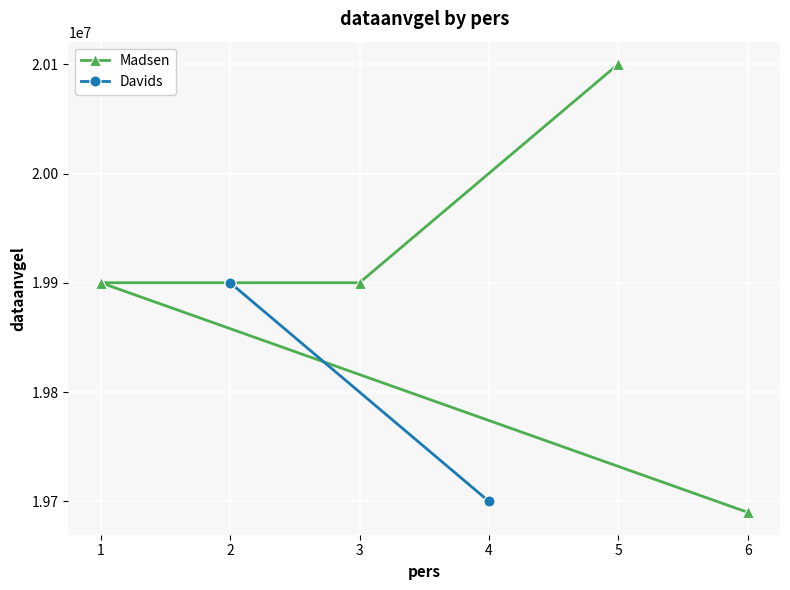

List the series in order of their overall mean, highest first.

Madsen, Davids